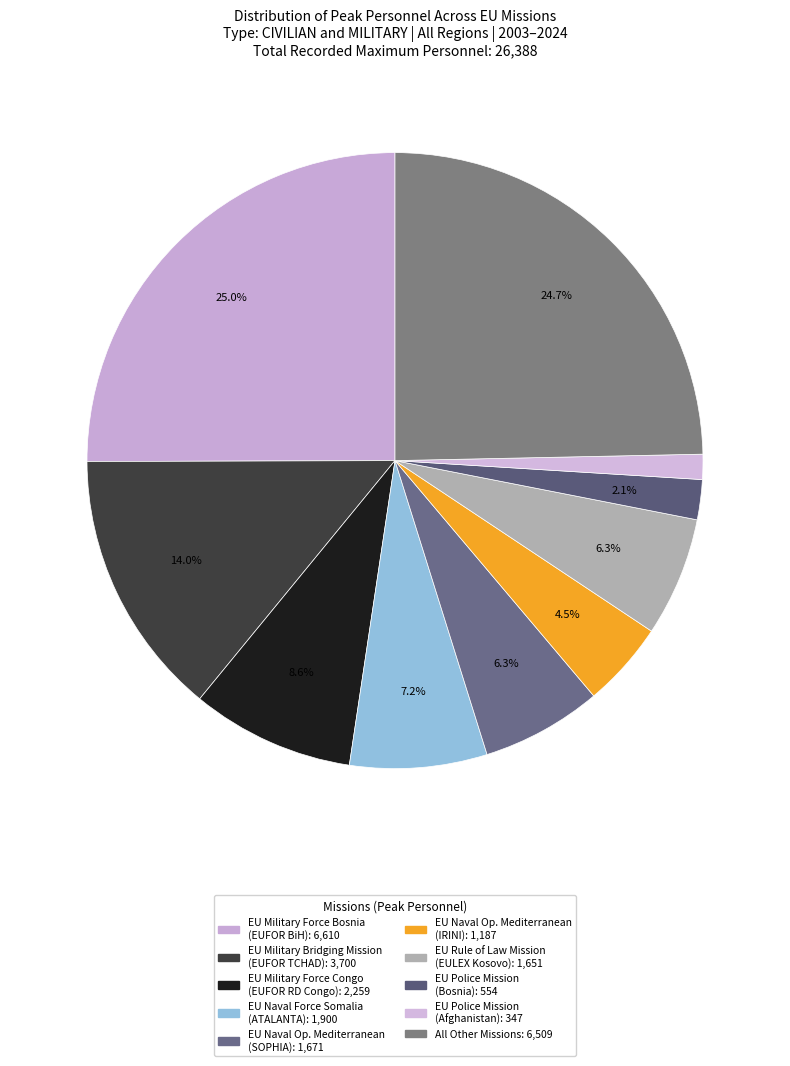

How many segments does this pie chart have?

10